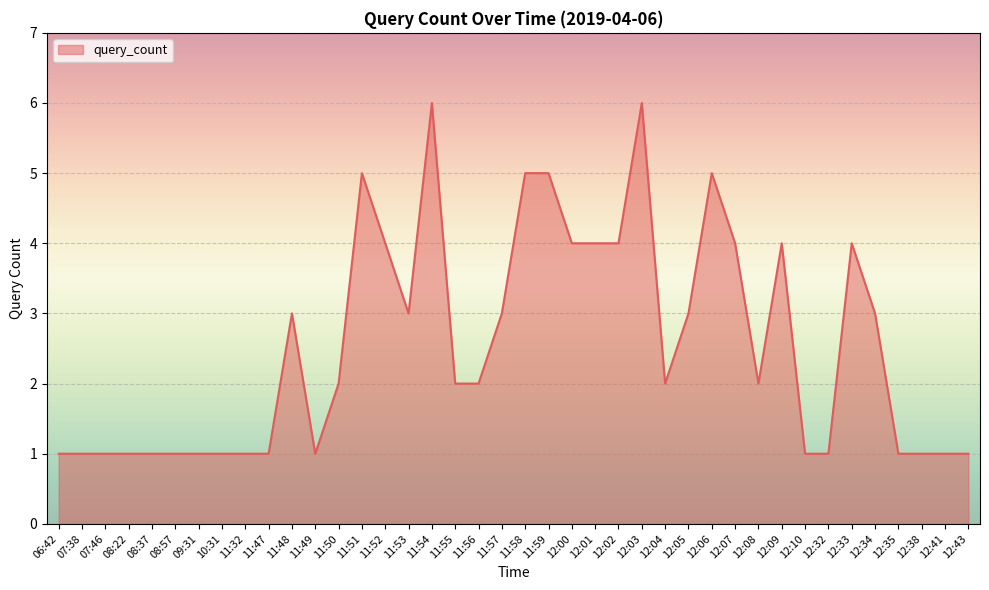

Is it true that the value at 11:47 is 1?

True